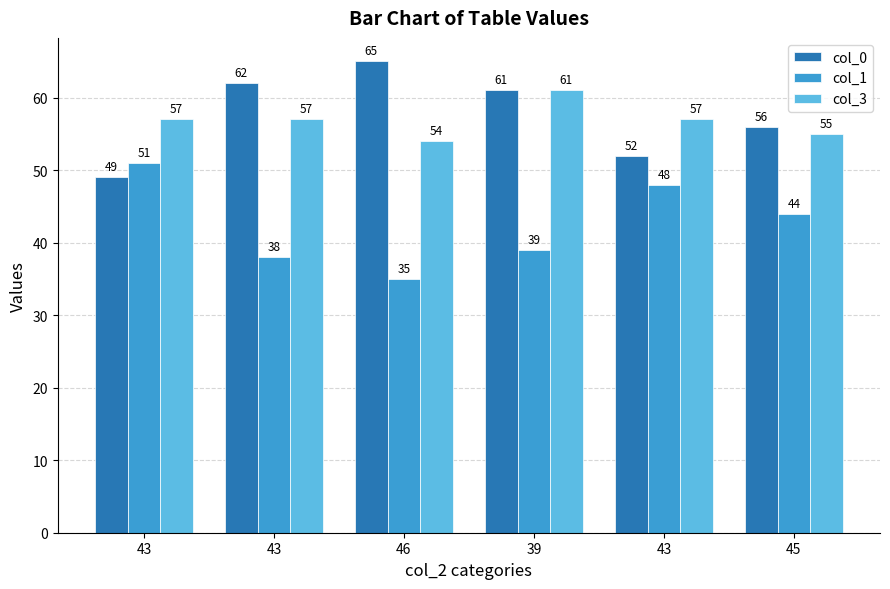

Are the bars grouped side by side (vs. stacked)?

Yes